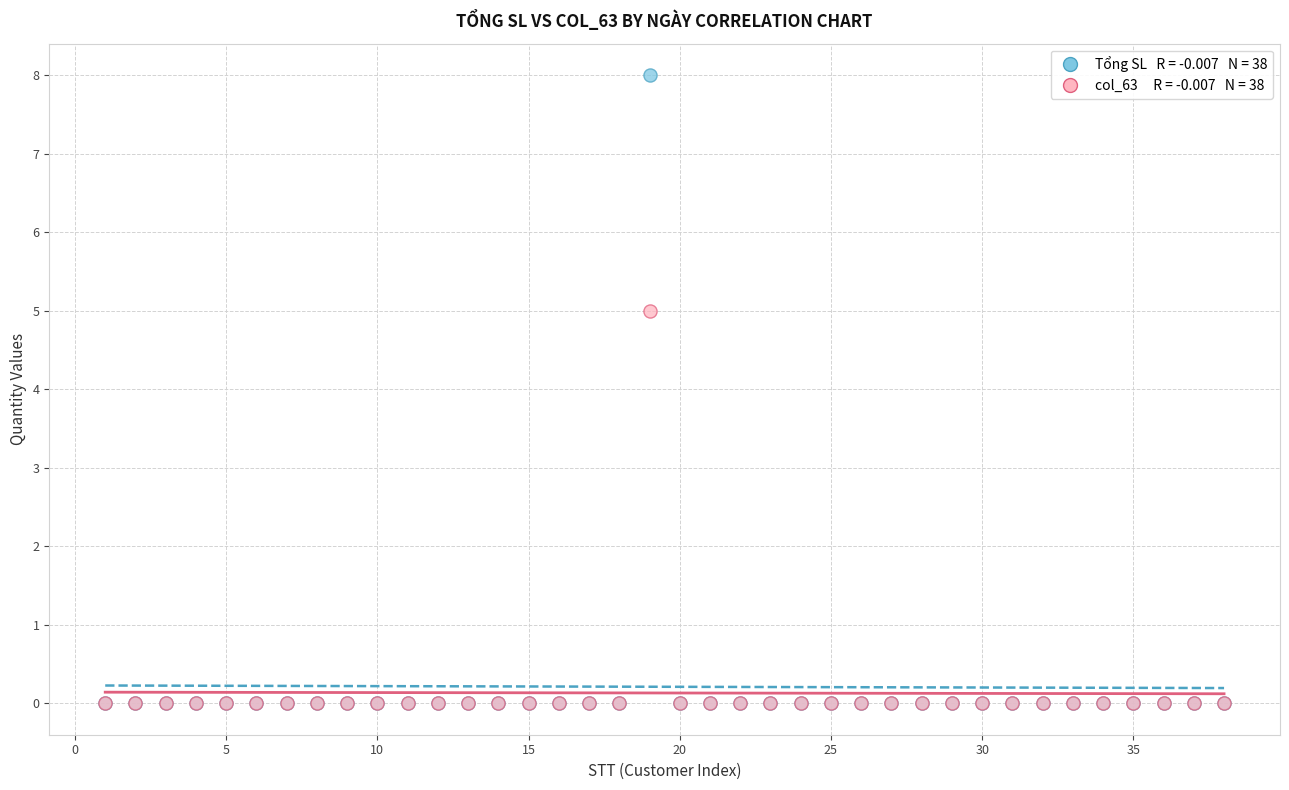

Across all series, what Y value is closest to 4?

5